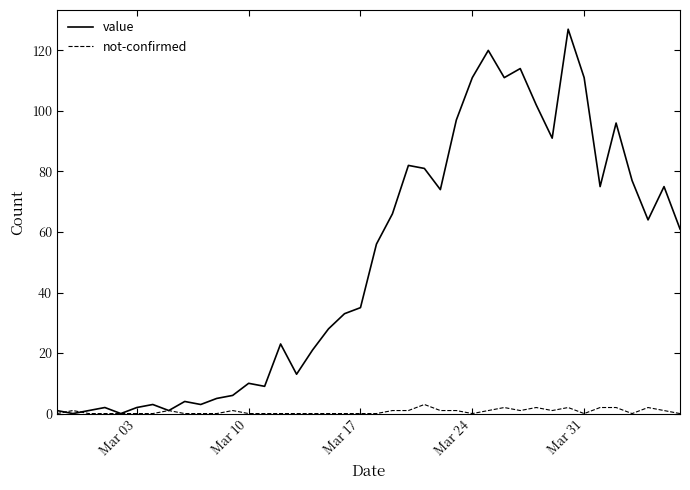

Which series has the largest total across all categories?

value